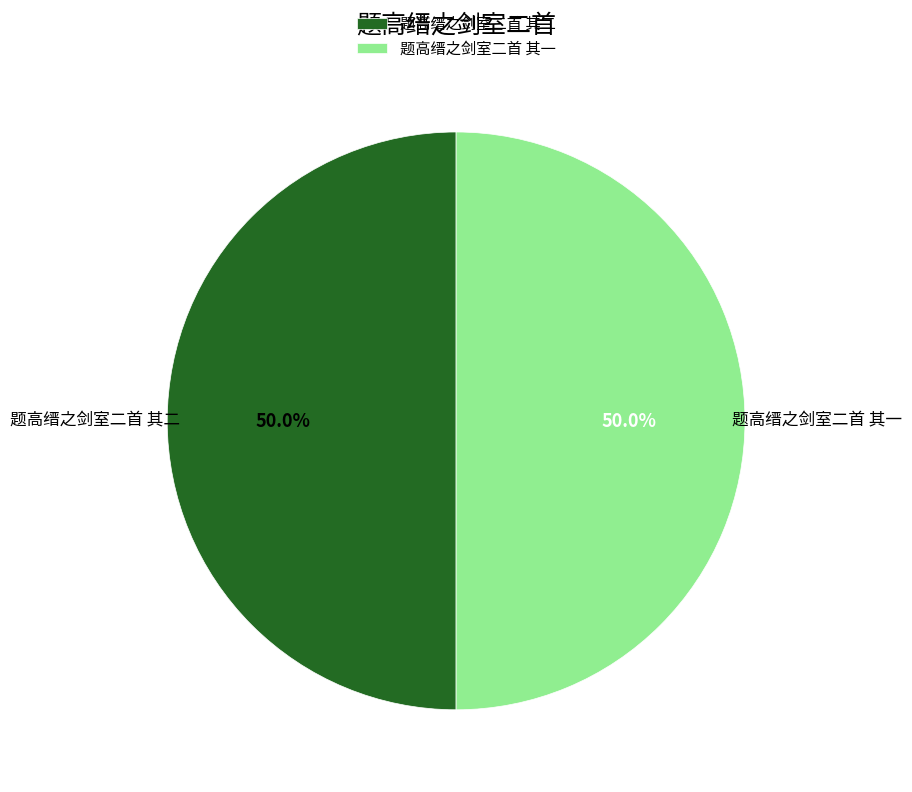

Is the sum of 题高缙之剑室二首 其二 and 题高缙之剑室二首 其一 greater than half?

Yes